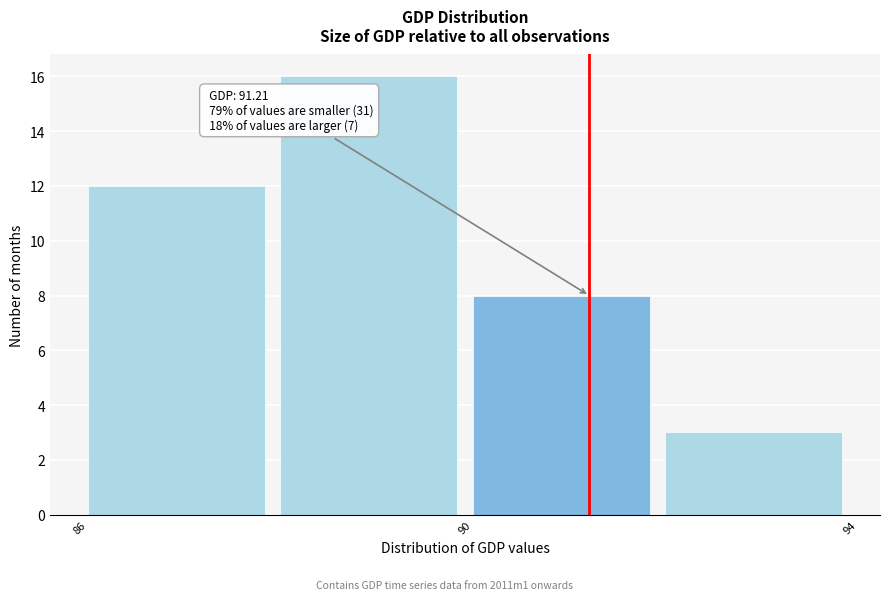

Which range on the x-axis has the tallest bar?

88 to 90